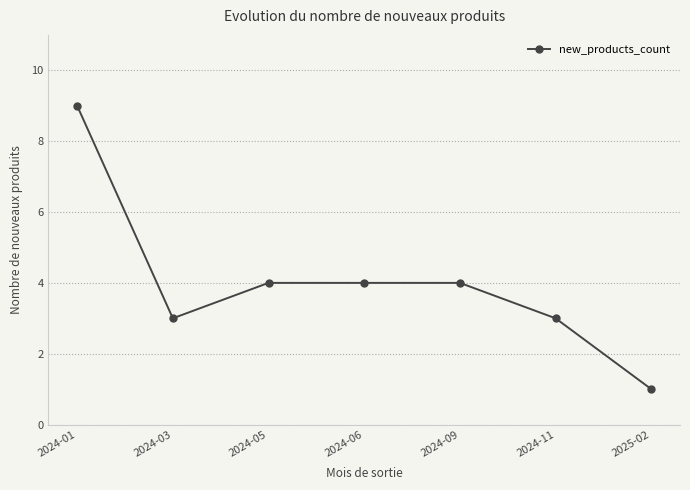

Reading left to right, extract all data points from this chart.

2024-01=9	2024-03=3	2024-05=4	2024-06=4	2024-09=4	2024-11=3	2025-02=1